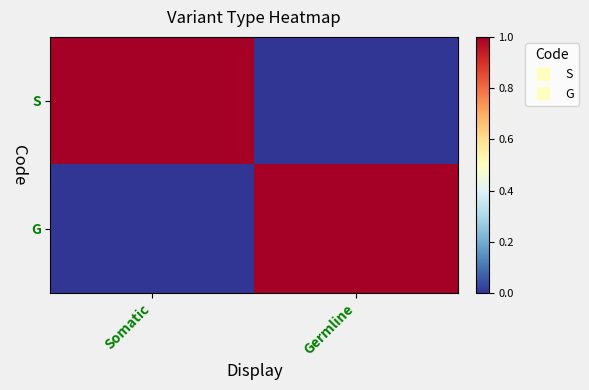

At how many categories does at least one series exceed 0?

2